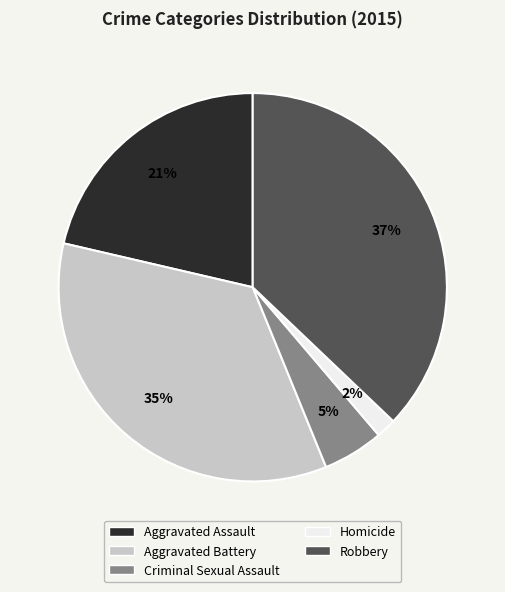

Is Aggravated Assault the majority of the pie?

No